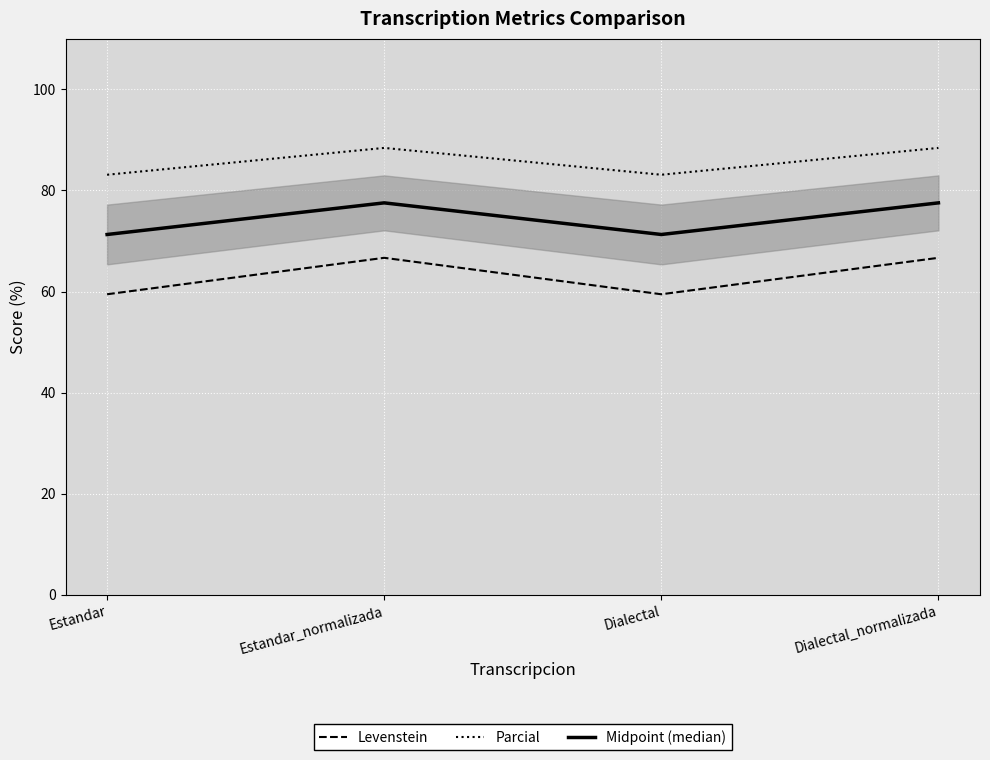

How many interior local peaks does the Levenstein series have?

1